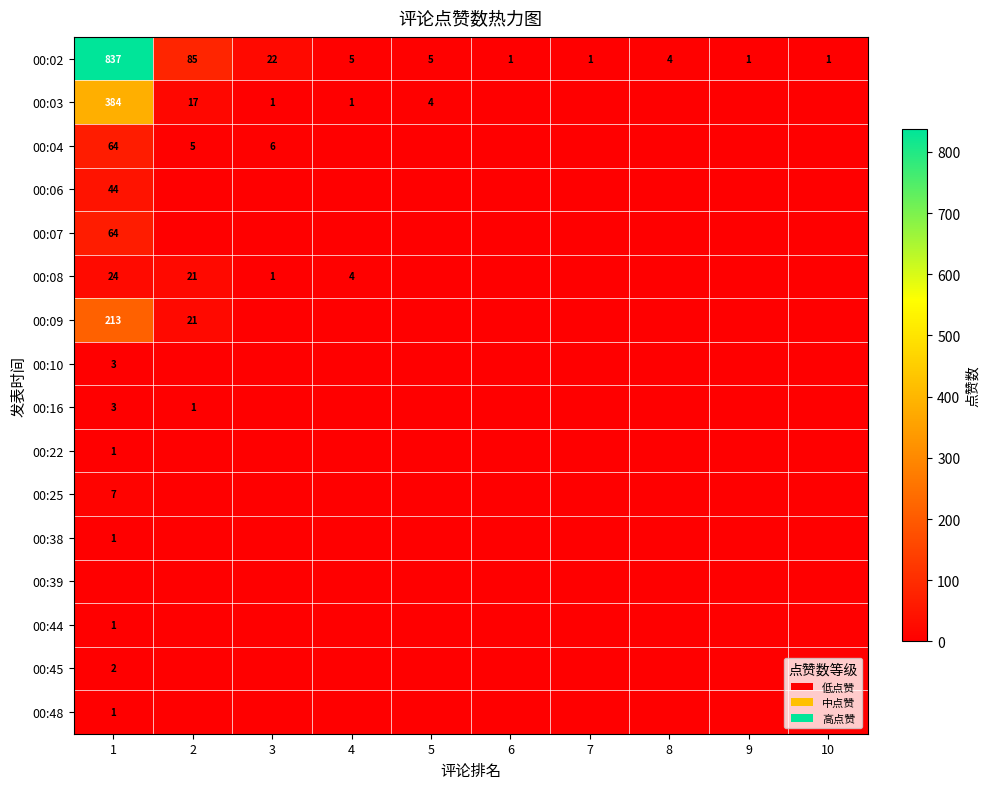

True or false: 00:02 has a value of 8 at 5.

False